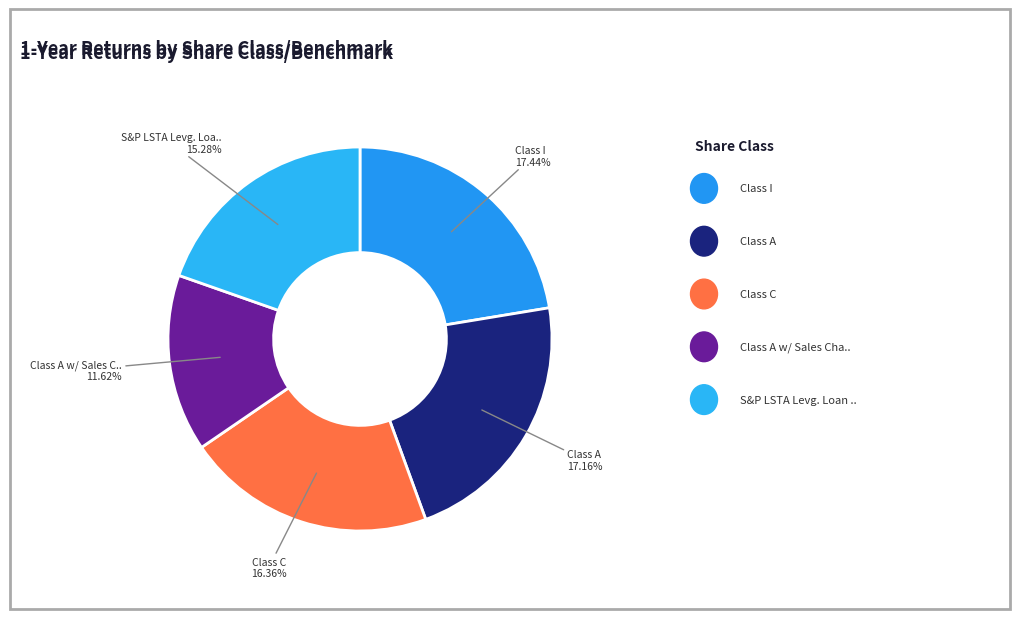

Rank the categories by value from lowest to highest.

Class A w/ Sales Charge, S&P LSTA Levg. Loan 100 TR Index, Class C, Class A, Class I